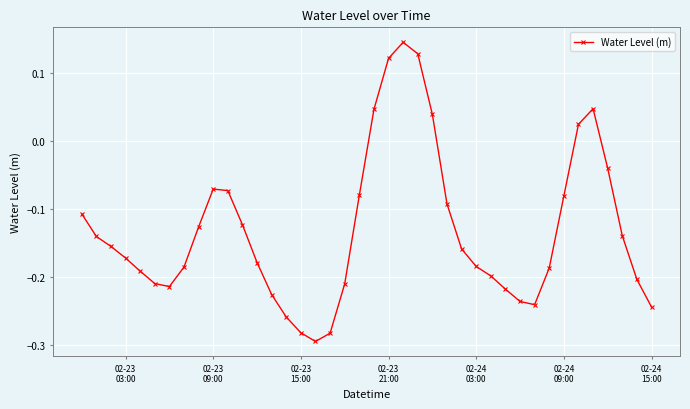

Is this an area chart (filled region under the line)?

No